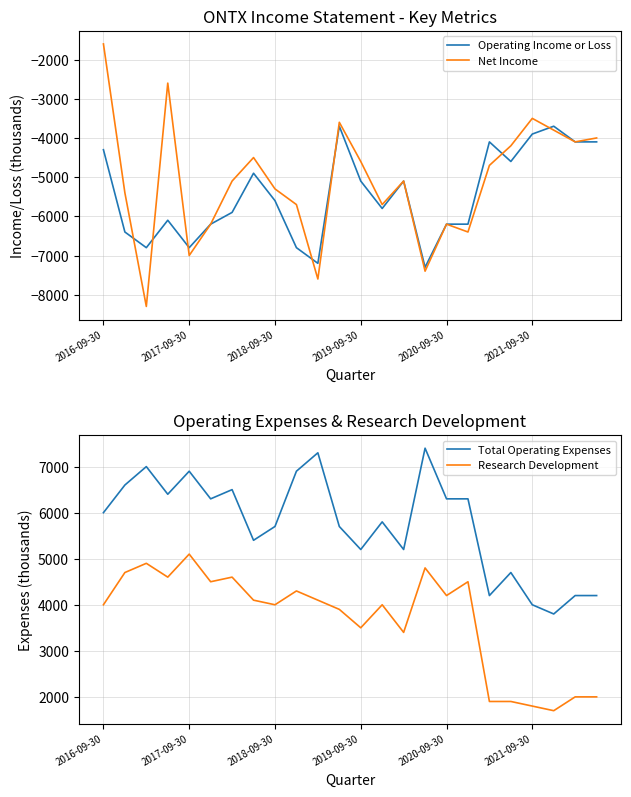

Rank the series by their maximum value, from highest to lowest.

Total Operating Expenses, Research Development, Net Income, Operating Income or Loss